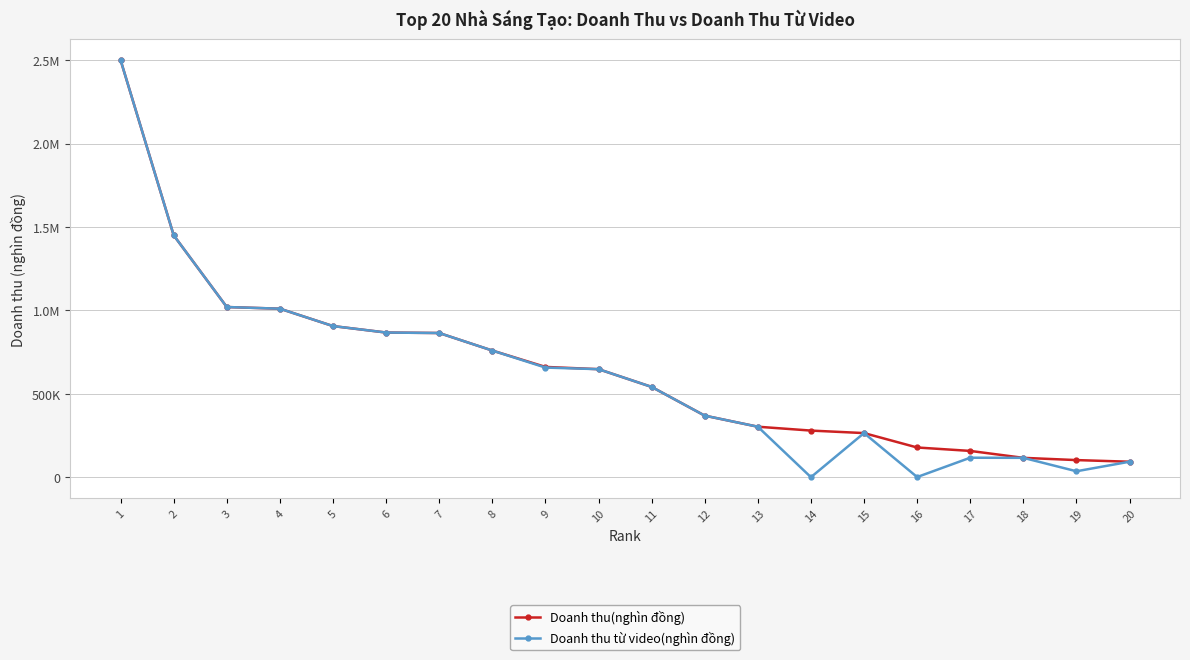

How many interior local peaks does the Doanh thu từ video(nghìn đồng) series have?

2